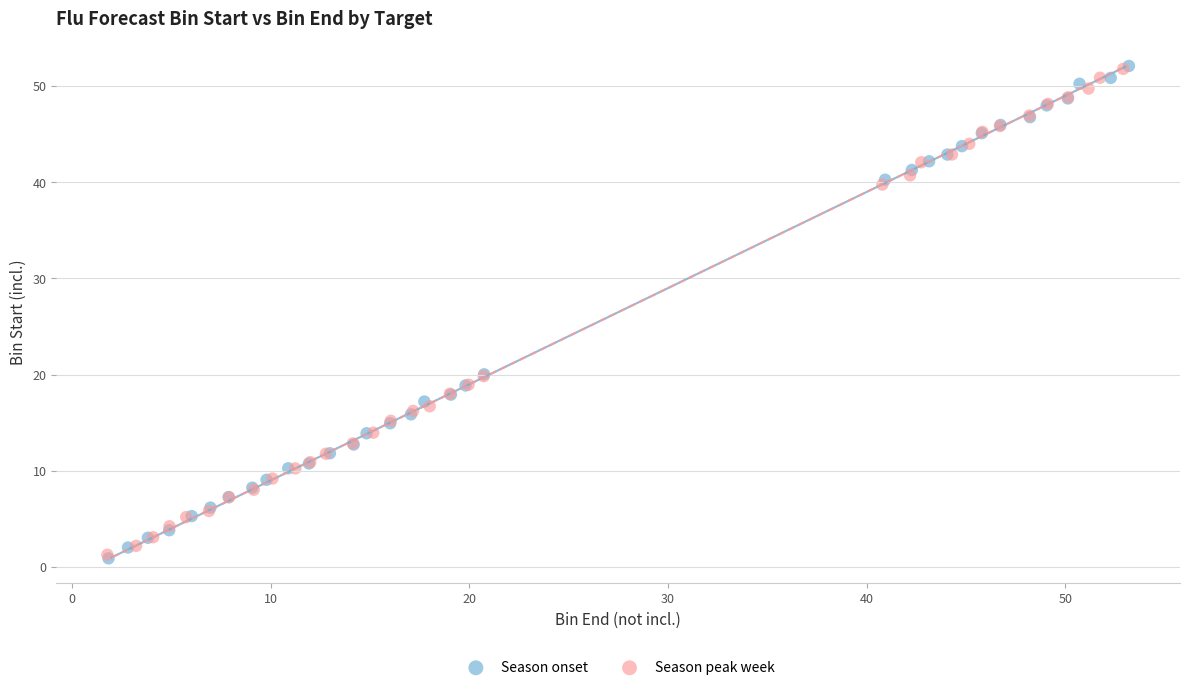

Which series has the widest spread of Y values?

Season onset